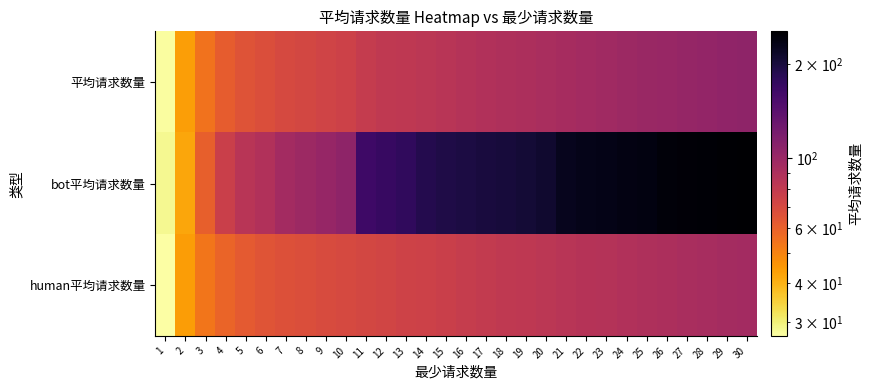

Rank the series at 2 from lowest to highest value.

bot平均请求数量, 平均请求数量, human平均请求数量